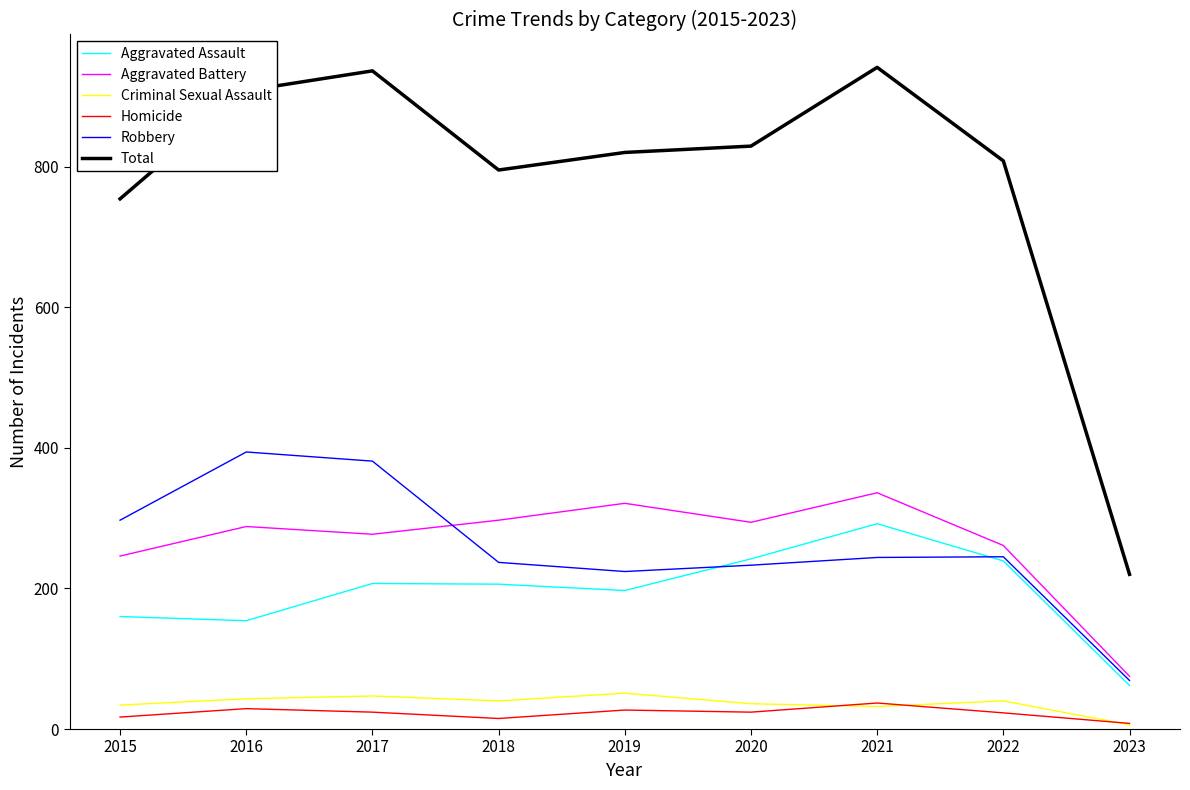

Is the value of Total at 2017 greater than the value of Aggravated Battery at 2015?

Yes